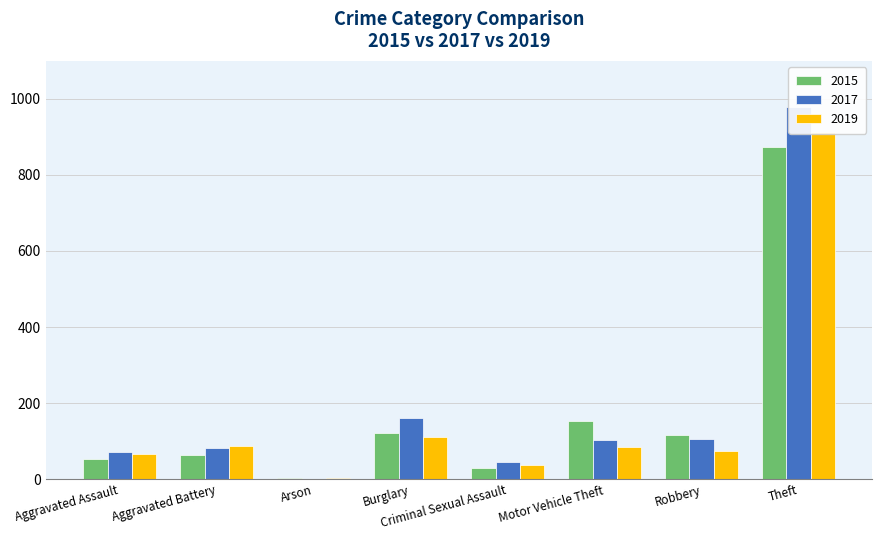

Reading left to right, list all the values displayed in this chart.

2015: Aggravated Assault=54	Aggravated Battery=64	Arson=2	Burglary=121	Criminal Sexual Assault=28	Motor Vehicle Theft=152	Robbery=117	Theft=874
2017: Aggravated Assault=72	Aggravated Battery=83	Arson=1	Burglary=162	Criminal Sexual Assault=44	Motor Vehicle Theft=104	Robbery=105	Theft=979
2019: Aggravated Assault=65	Aggravated Battery=88	Arson=2	Burglary=110	Criminal Sexual Assault=36	Motor Vehicle Theft=84	Robbery=75	Theft=914